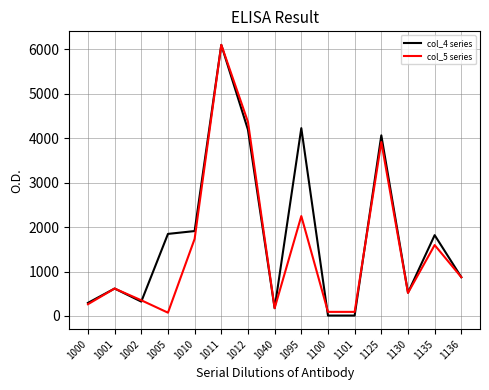

Which category has the highest value across all series?

1011